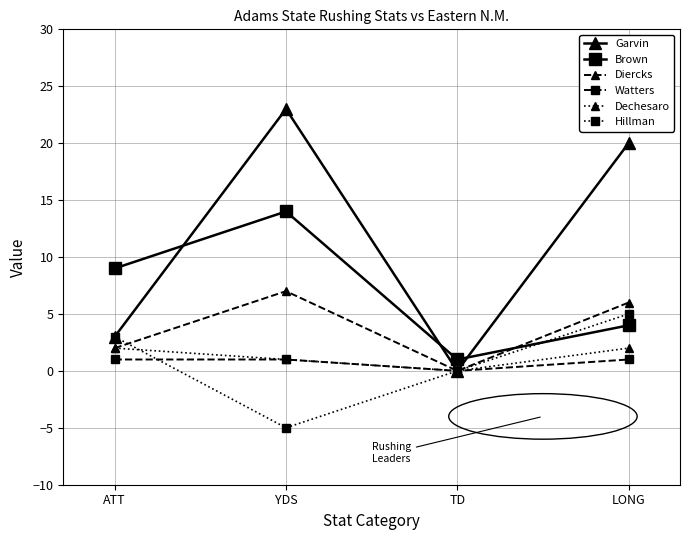

Reading left to right, extract all data points from this chart.

Garvin: 3	23	0	20
Brown: 9	14	1	4
Diercks: 2	7	0	6
Watters: 1	1	0	1
Dechesaro: 2	1	0	2
Hillman: 3	-5	0	5